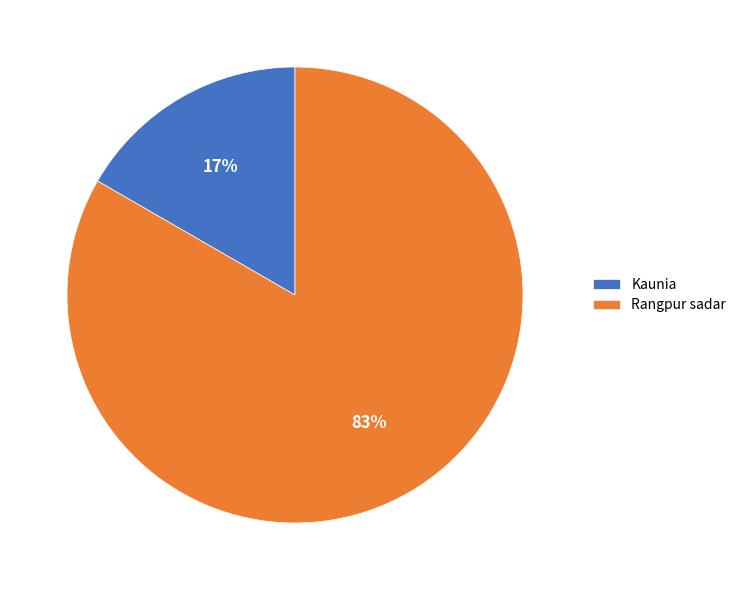

Is the sum of Kaunia and Rangpur sadar greater than half?

Yes